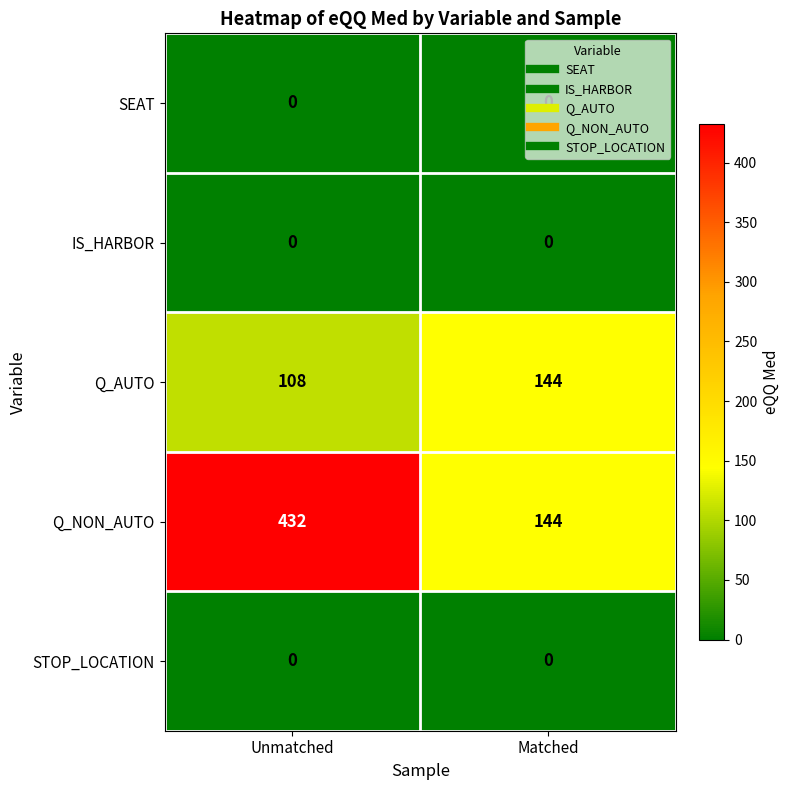

Rank the categories by Q_AUTO value from lowest to highest.

Unmatched, Matched